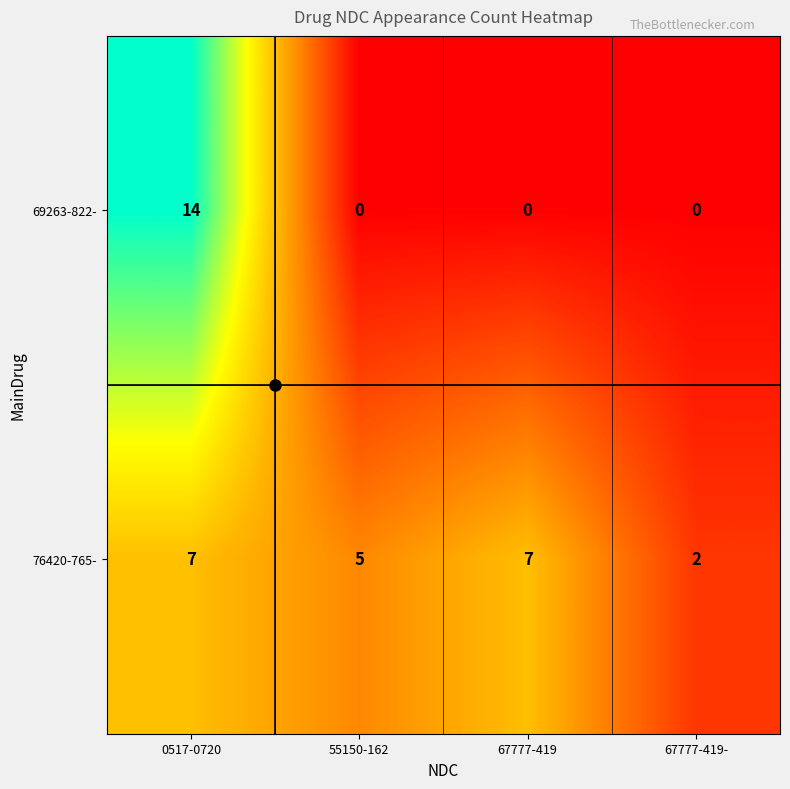

What is the highest value of the 69263-822- series?

14